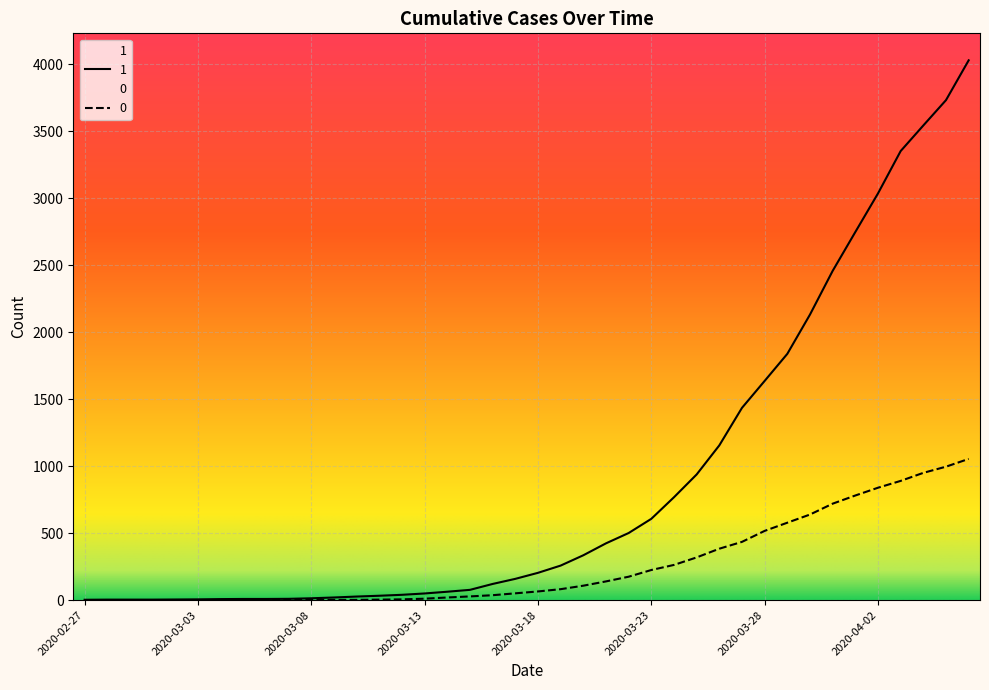

Reading left to right, transcribe all the data shown in this chart.

1: 3	4	4	4	5	6	8	9	9	10	14	20	27	33	40	50	63	77	121	159	204	258	335	424	501	607	768	938	1155	1435	1636	1838	2131	2457	2747	3035	3351	3542	3731	4028
0: 0	0	0	0	0	0	0	0	0	1	2	2	2	4	6	11	20	28	37	51	65	82	108	140	175	225	263	319	384	435	517	578	639	720	781	839	890	950	996	1054